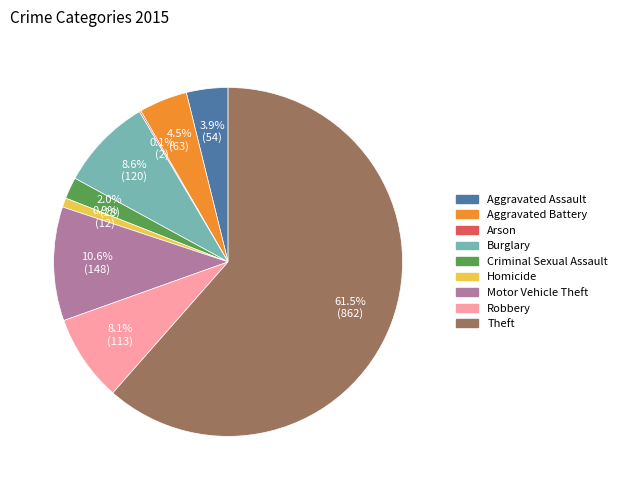

Is there any slice that represents more than half of the pie?

Yes